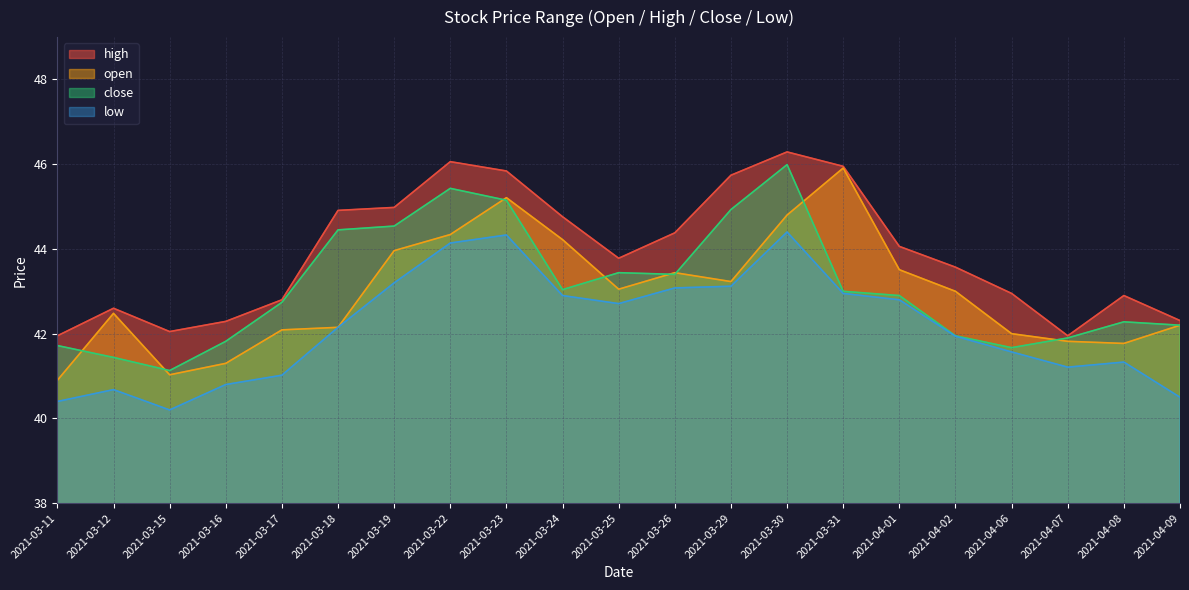

Reading left to right, what are all the values shown in this chart?

open: 40.9	42.5	41.0	41.3	42.1	42.1	44.0	44.3	45.2	44.2	43.0	43.4	43.2	44.8	45.9	43.5	43.0	42.0	41.8	41.8	42.2
high: 42.0	42.6	42.0	42.3	42.8	44.9	45.0	46.1	45.8	44.8	43.8	44.4	45.7	46.3	46.0	44.1	43.6	43.0	42.0	42.9	42.3
close: 41.7	41.4	41.1	41.8	42.7	44.5	44.5	45.4	45.1	43.0	43.4	43.4	44.9	46.0	43.0	42.9	42.0	41.7	41.9	42.3	42.2
low: 40.4	40.7	40.2	40.8	41.0	42.1	43.2	44.1	44.3	42.9	42.7	43.1	43.1	44.4	43.0	42.8	41.9	41.6	41.2	41.3	40.5